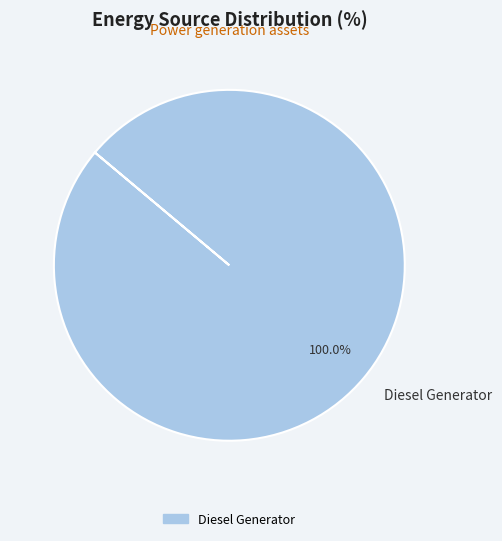

Rank the categories by value from lowest to highest.

Diesel Generator